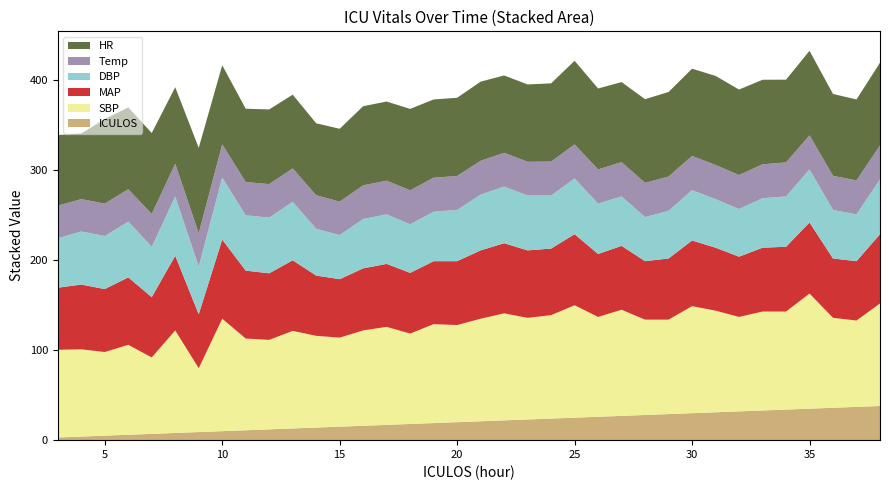

Reading left to right, list all the values displayed in this chart.

HR: 78.5	73.0	94.0	91.0	90.0	85.0	95.0	88.0	81.5	83.0	82.0	80.0	81.0	88.0	88.0	90.5	87.0	87.0	88.0	86.0	86.0	87.0	93.0	90.0	89.0	93.0	94.0	97.0	99.0	95.0	94.0	92.0	94.0	91.0	90.0	92.0
SBP: 97.5	97.0	93.0	100.0	85.0	114.0	71.0	125.0	102.0	99.5	108.5	102.0	99.0	106.0	109.0	100.5	110.0	108.0	114.0	119.0	113.0	115.0	125.0	111.0	118.0	106.0	105.0	119.0	113.0	105.0	110.0	109.0	128.0	100.0	96.0	114.0
MAP: 69.0	72.0	70.0	75.0	67.0	83.0	60.0	88.0	75.5	74.0	78.5	67.0	65.0	69.0	70.0	67.5	70.0	71.0	76.0	78.0	75.0	74.0	79.0	70.0	71.0	65.0	68.0	73.0	70.0	67.0	71.0	72.0	79.0	66.0	66.0	77.0
DBP: 55.0	59.0	59.0	62.0	56.0	66.0	53.0	69.0	61.5	62.0	65.0	52.0	49.0	55.0	55.0	54.0	55.0	57.0	62.0	63.0	61.0	59.0	62.0	56.0	55.0	49.0	53.0	56.0	54.0	53.0	55.0	56.0	59.0	54.0	52.0	61.0
Temp: 36.2	36.0	36.0	36.0	36.5	36.4	37.0	36.9	37.0	37.2	37.1	37.3	37.2	37.3	37.5	37.8	37.8	37.7	37.6	37.5	37.5	37.7	37.8	38.0	38.1	38.1	38.1	38.0	38.0	37.8	37.7	37.8	37.9	37.9	37.8	37.7
ICULOS: 3.0	4.0	5.0	6.0	7.0	8.0	9.0	10.0	11.0	12.0	13.0	14.0	15.0	16.0	17.0	18.0	19.0	20.0	21.0	22.0	23.0	24.0	25.0	26.0	27.0	28.0	29.0	30.0	31.0	32.0	33.0	34.0	35.0	36.0	37.0	38.0